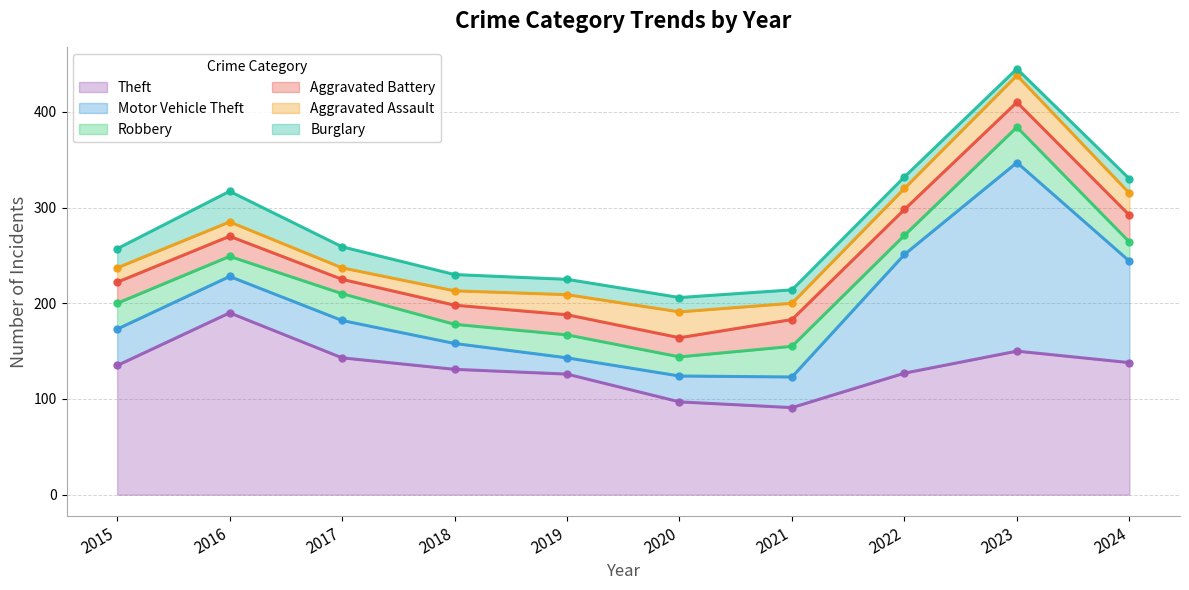

Reading left to right, transcribe all the data shown in this chart.

Theft: 2015=135	2016=190	2017=143	2018=131	2019=126	2020=97	2021=91	2022=127	2023=150	2024=138
Motor Vehicle Theft: 2015=38	2016=38	2017=39	2018=27	2019=17	2020=27	2021=32	2022=124	2023=197	2024=106
Robbery: 2015=27	2016=21	2017=28	2018=20	2019=24	2020=20	2021=32	2022=20	2023=37	2024=20
Aggravated Battery: 2015=22	2016=21	2017=15	2018=20	2019=21	2020=20	2021=28	2022=27	2023=26	2024=28
Aggravated Assault: 2015=15	2016=15	2017=12	2018=15	2019=21	2020=27	2021=17	2022=22	2023=28	2024=23
Burglary: 2015=20	2016=32	2017=22	2018=17	2019=16	2020=15	2021=14	2022=12	2023=7	2024=15